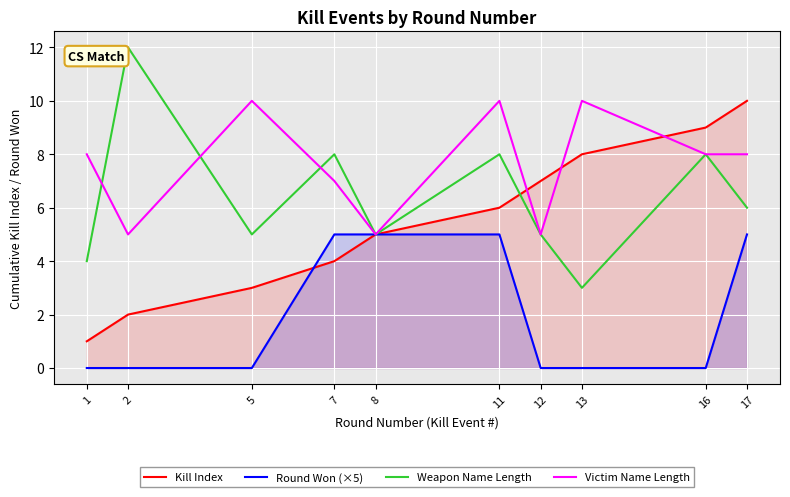

True or false: Round Won (×5) and Weapon Name Length cross at least once.

False